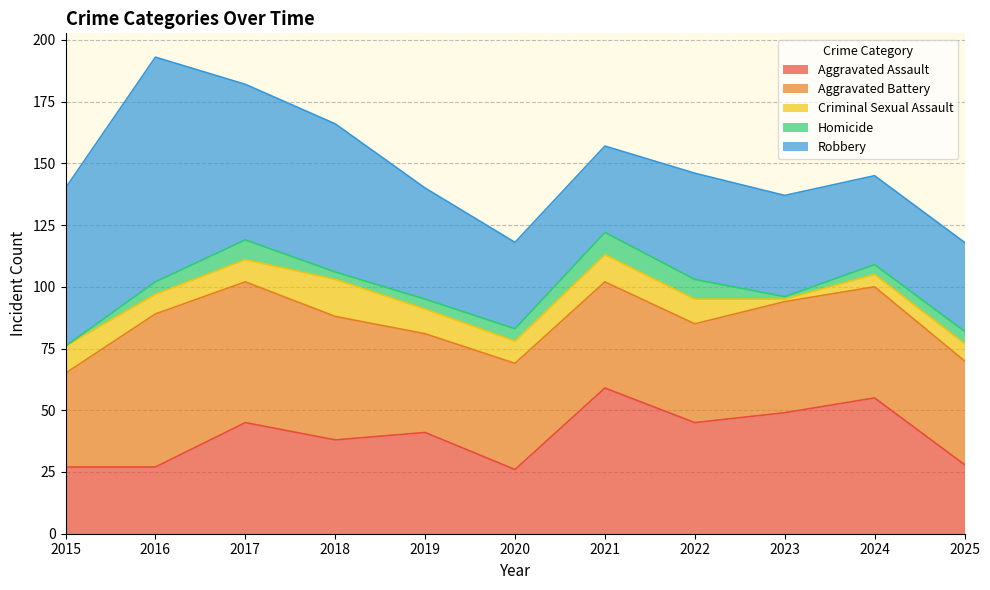

The Robbery series shows 16 at 2024. True or false?

False